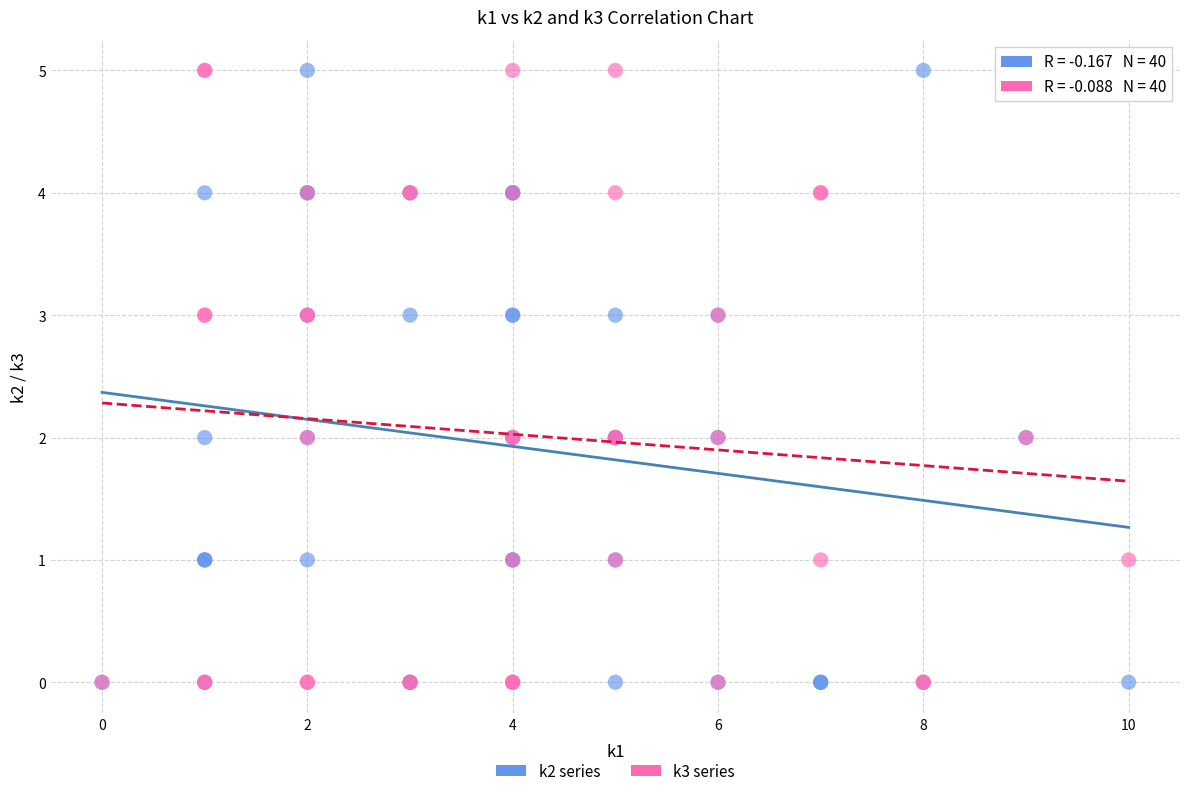

What are all the series names shown in the legend?

k2 series, k3 series